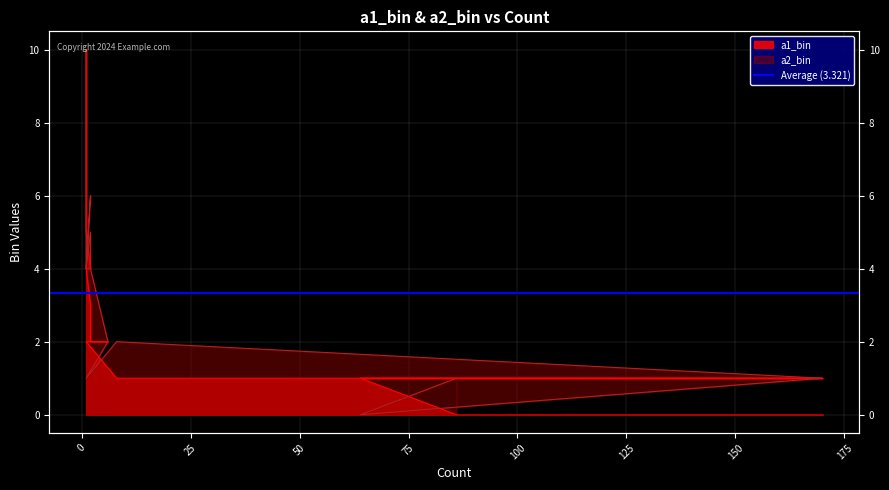

True or false: a1_bin and a2_bin cross at least once.

True